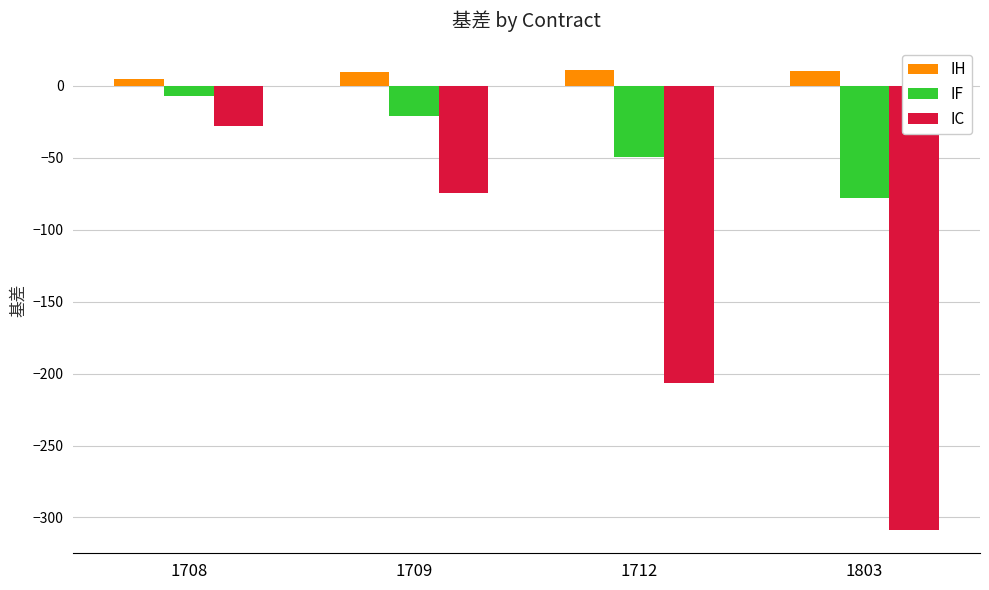

What are all the series names shown in the legend?

IH, IF, IC